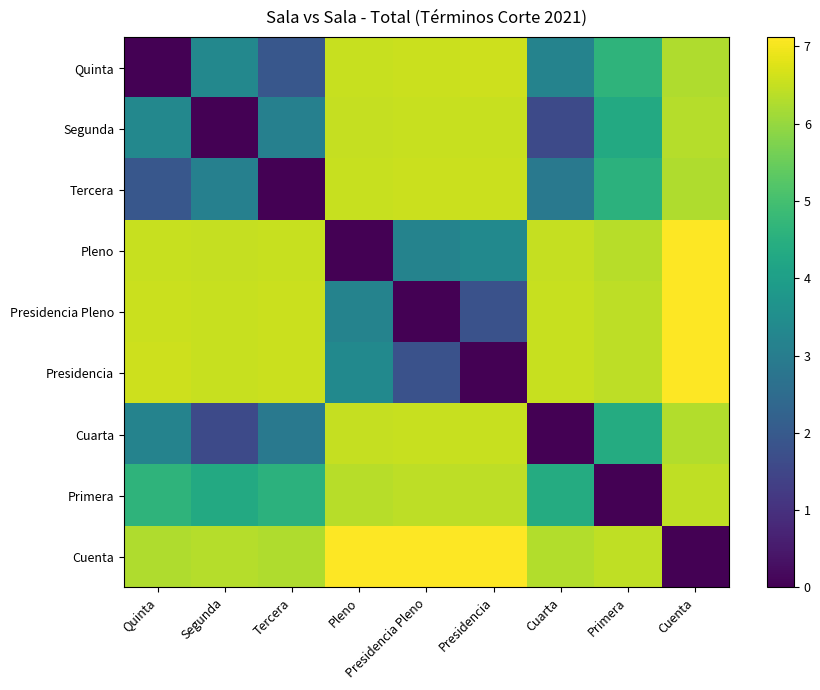

What is the spread (max minus min) of values at Tercera?

6.6